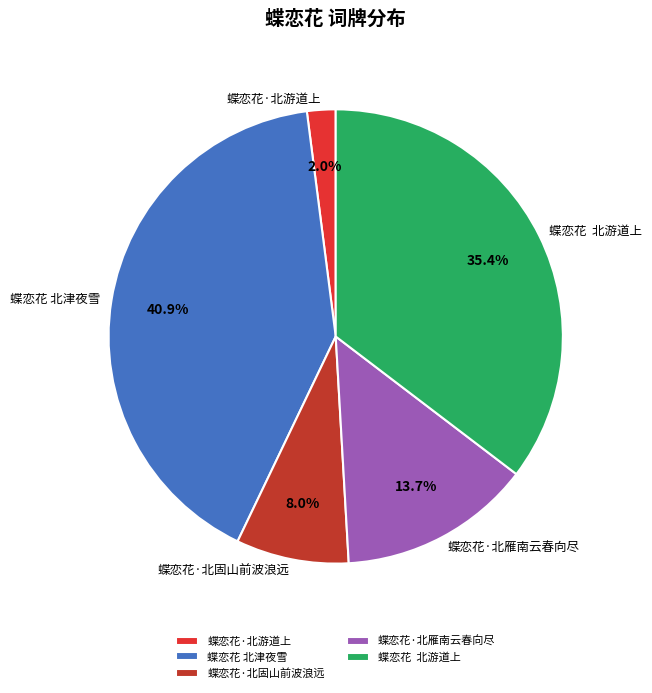

To the nearest percent, what percentage of the pie is 蝶恋花·北固山前波浪远?

8%